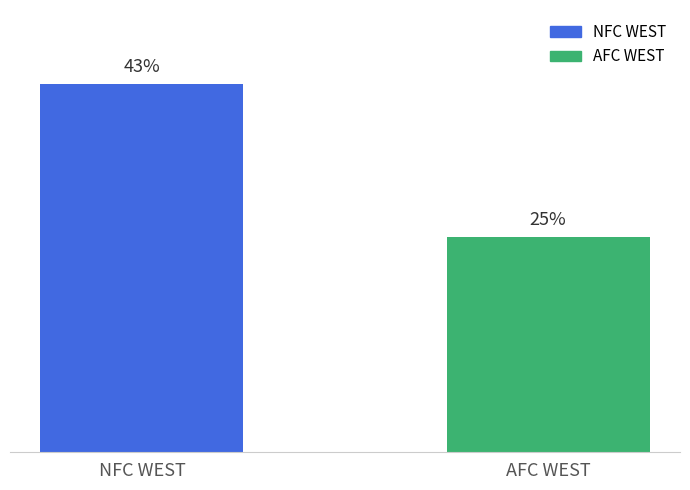

At which category does the chart reach its peak across all series?

NFC WEST